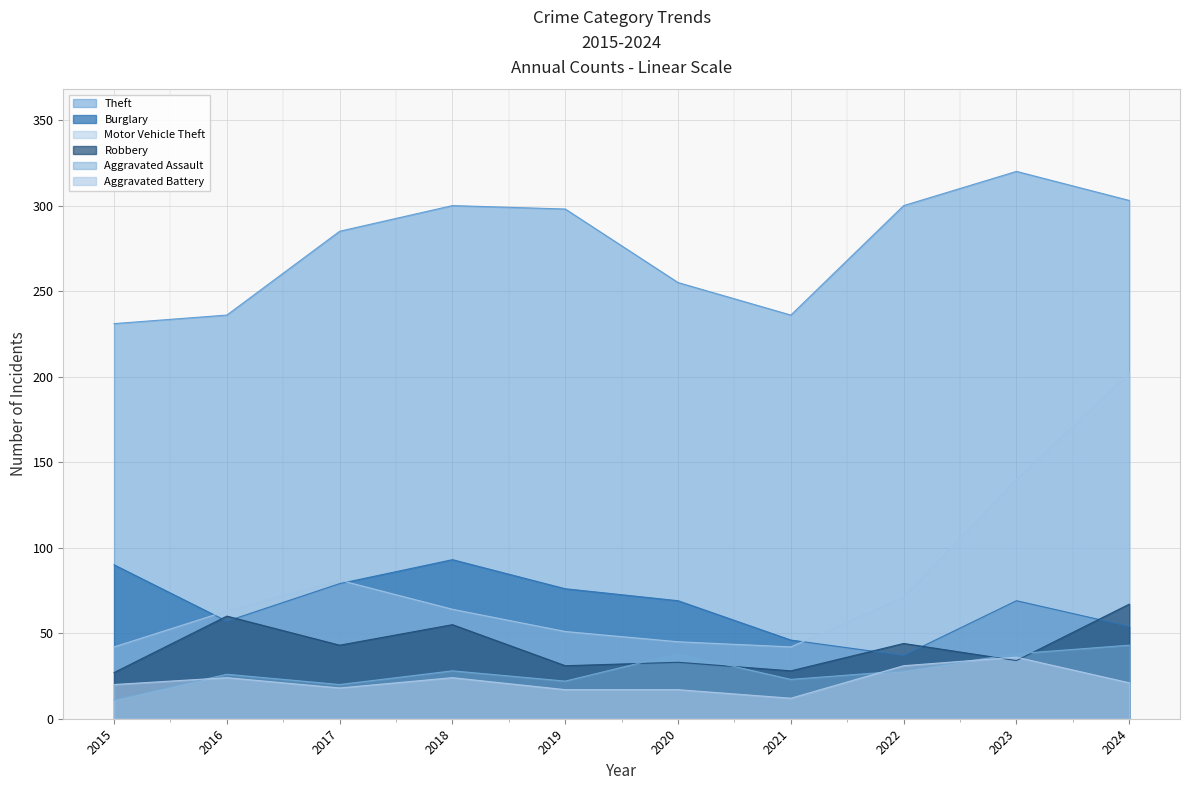

Reading left to right, transcribe all the data shown in this chart.

Theft: 2015=231	2016=236	2017=285	2018=300	2019=298	2020=255	2021=236	2022=300	2023=320	2024=303
Burglary: 2015=90	2016=57	2017=79	2018=93	2019=76	2020=69	2021=46	2022=37	2023=69	2024=54
Motor Vehicle Theft: 2015=42	2016=63	2017=81	2018=64	2019=51	2020=45	2021=42	2022=71	2023=140	2024=202
Robbery: 2015=27	2016=60	2017=43	2018=55	2019=31	2020=33	2021=28	2022=44	2023=34	2024=67
Aggravated Assault: 2015=11	2016=26	2017=20	2018=28	2019=22	2020=38	2021=23	2022=28	2023=38	2024=43
Aggravated Battery: 2015=20	2016=24	2017=18	2018=24	2019=17	2020=17	2021=12	2022=31	2023=36	2024=21